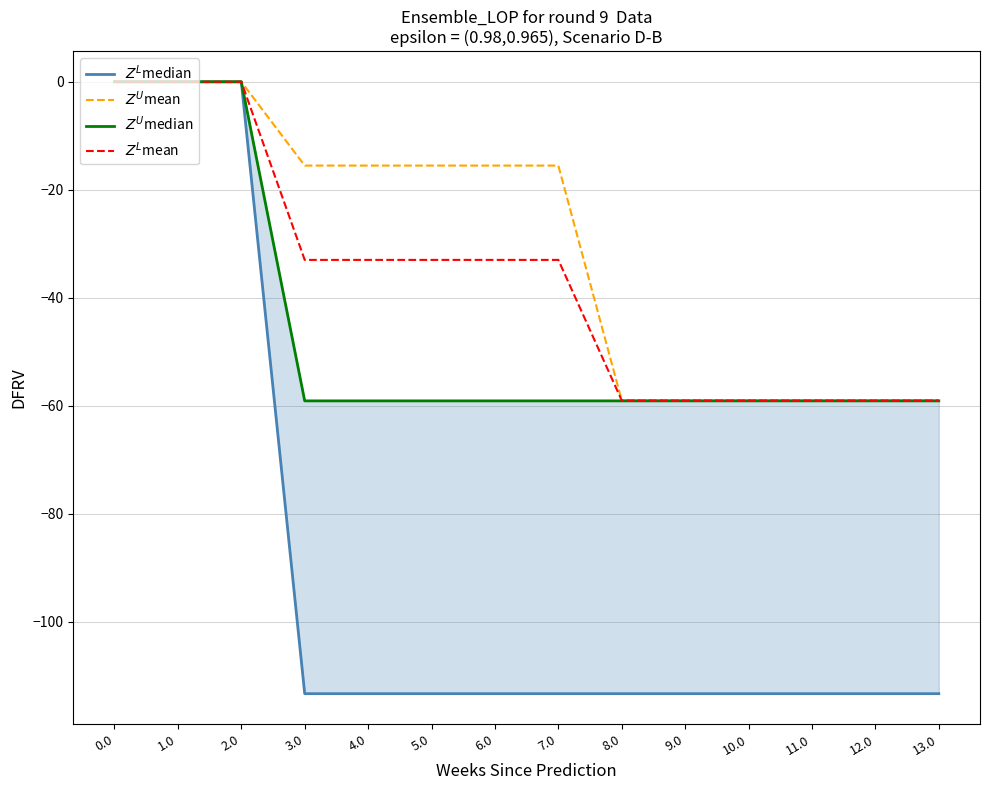

True or false: $Z^U$mean has more than 0 interior local peaks.

False